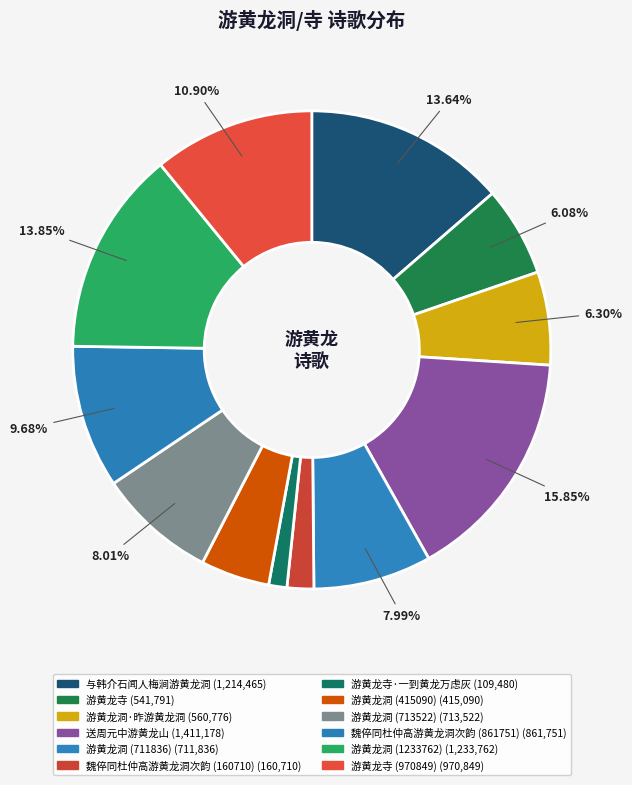

How many slices are in this pie chart?

12